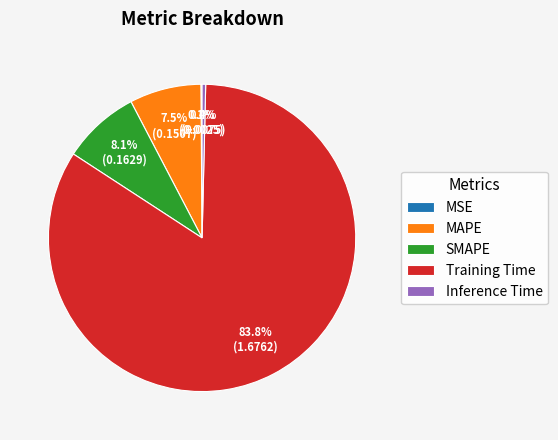

To the nearest percent, what is the difference between the largest and smallest slice percentages?

84%